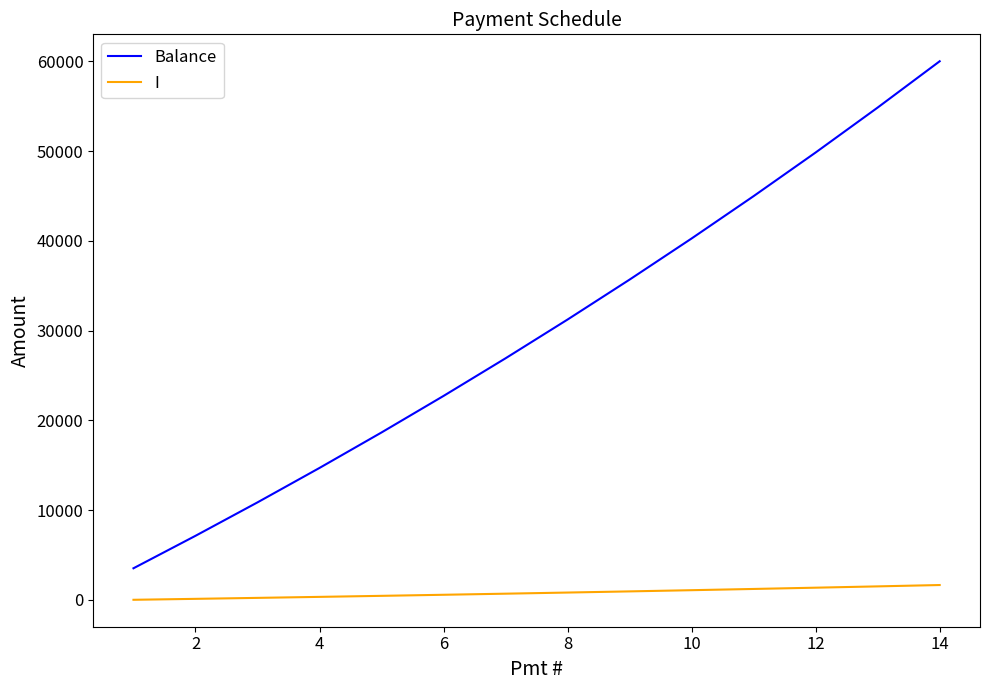

Count the number of categories in the chart.

14